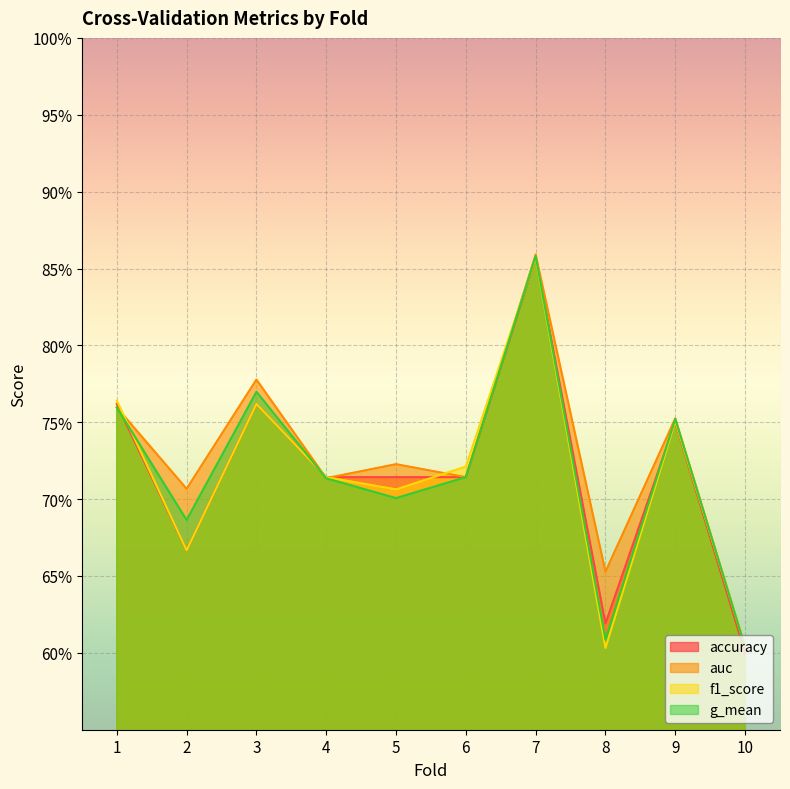

How many categories are shown in the chart?

10